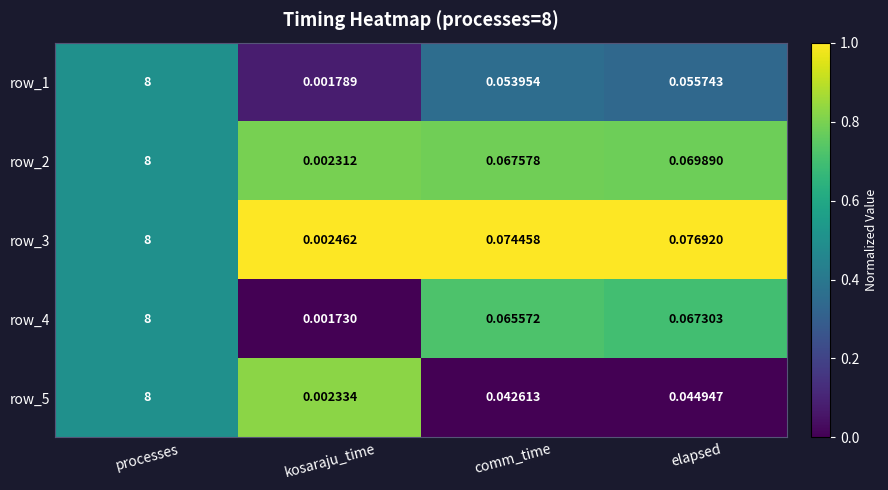

List the labels in order of row_4 value, smallest first.

kosaraju_time, comm_time, elapsed, processes